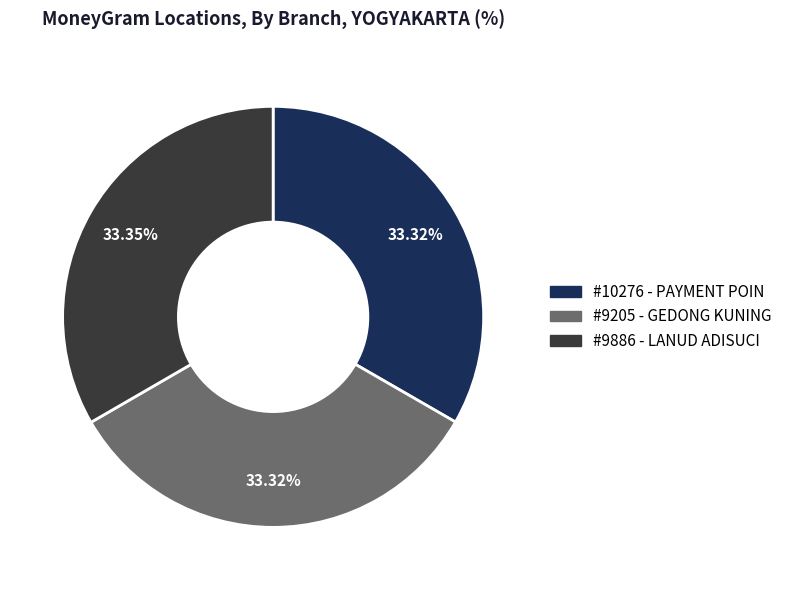

Is there any slice that represents more than half of the pie?

No